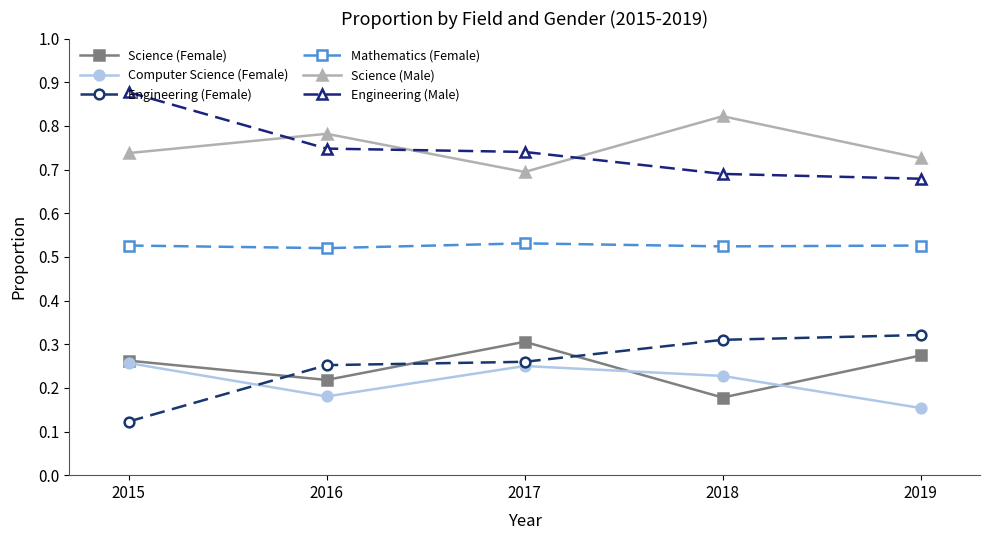

Which series ends up on top after the final intersection of Engineering (Male) and Science (Male)?

Science (Male)